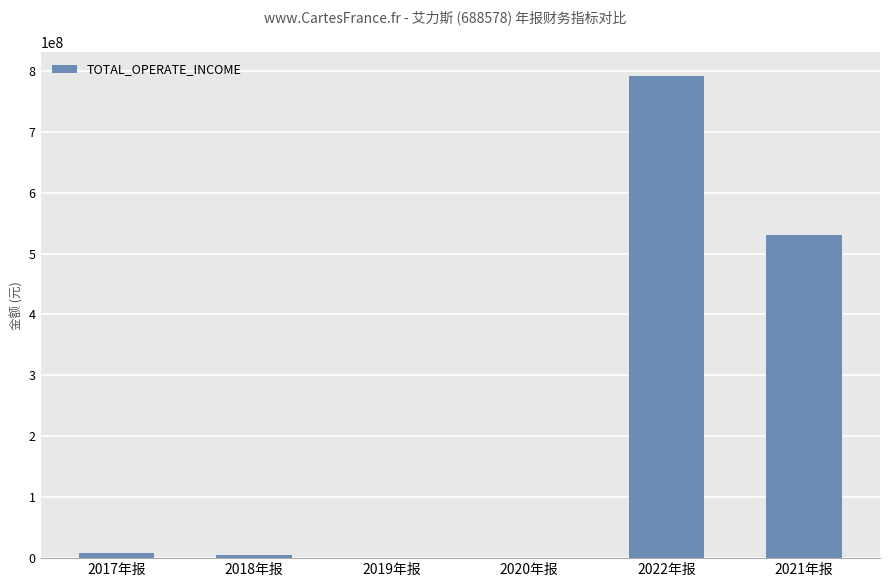

What is the ratio of the value at 2022年报 to the value at 2018年报?

171.2